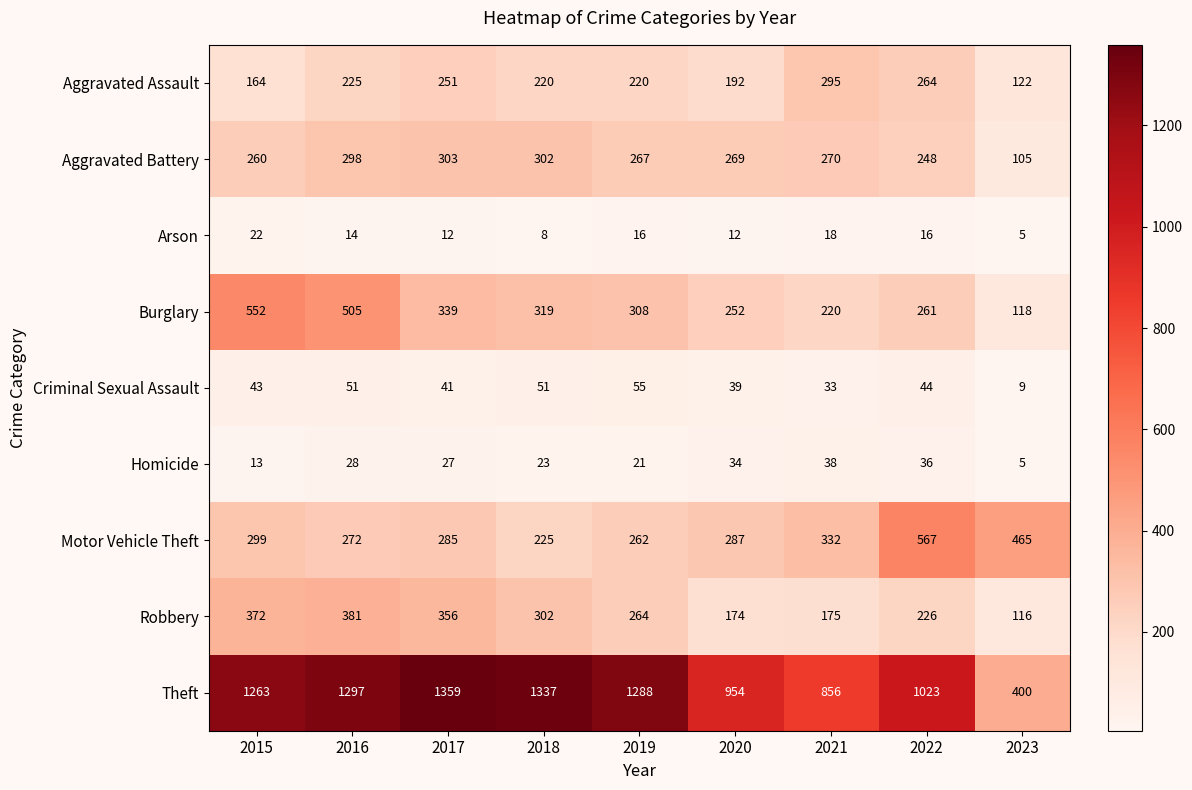

What is the sum of all Robbery values?

2366